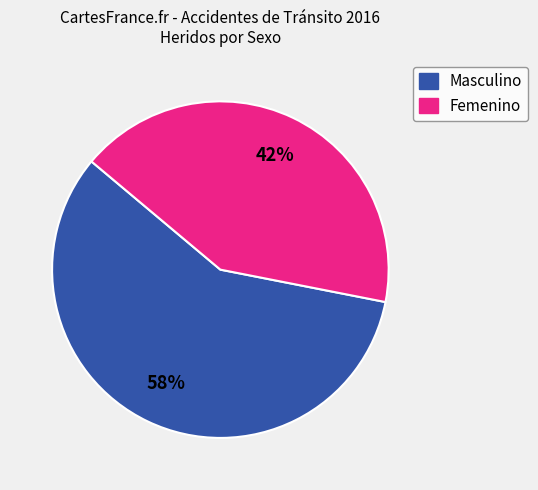

Does any single category account for the majority?

Yes